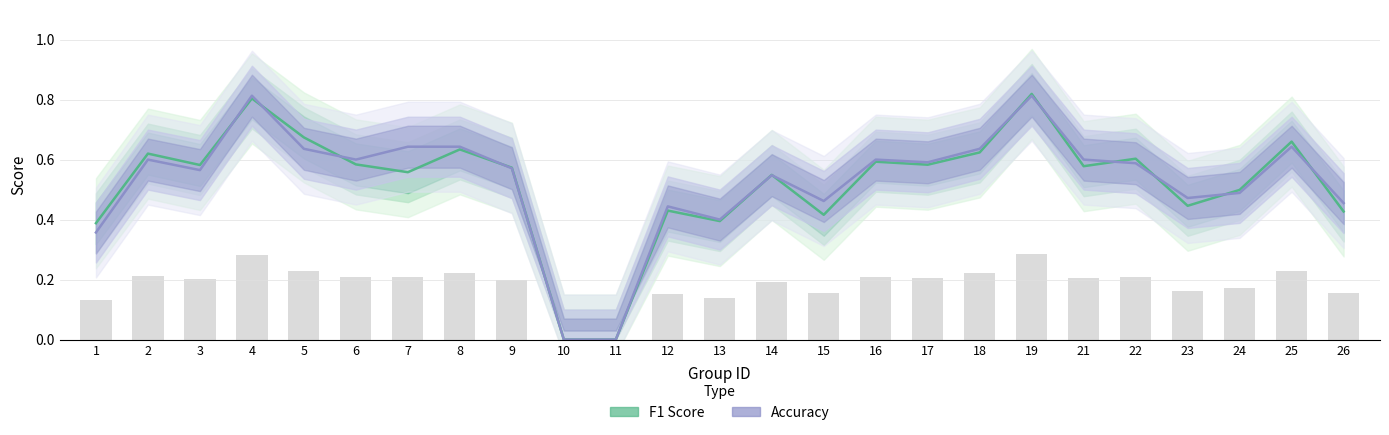

How many values in the f1 series exceed 0?

23